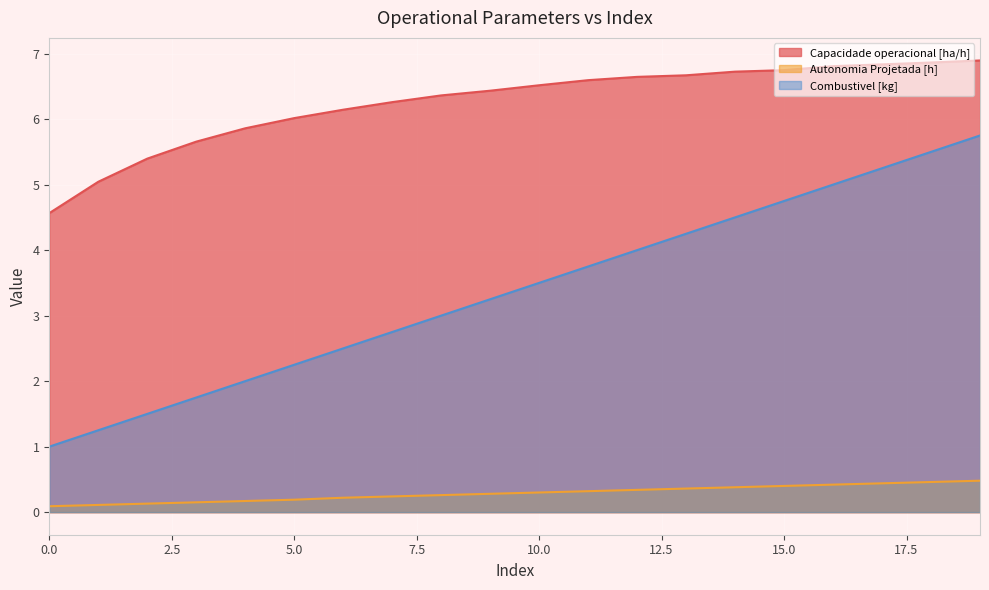

What is the difference between the maximum and second lowest values in the Combustivel [kg] series?

4.5